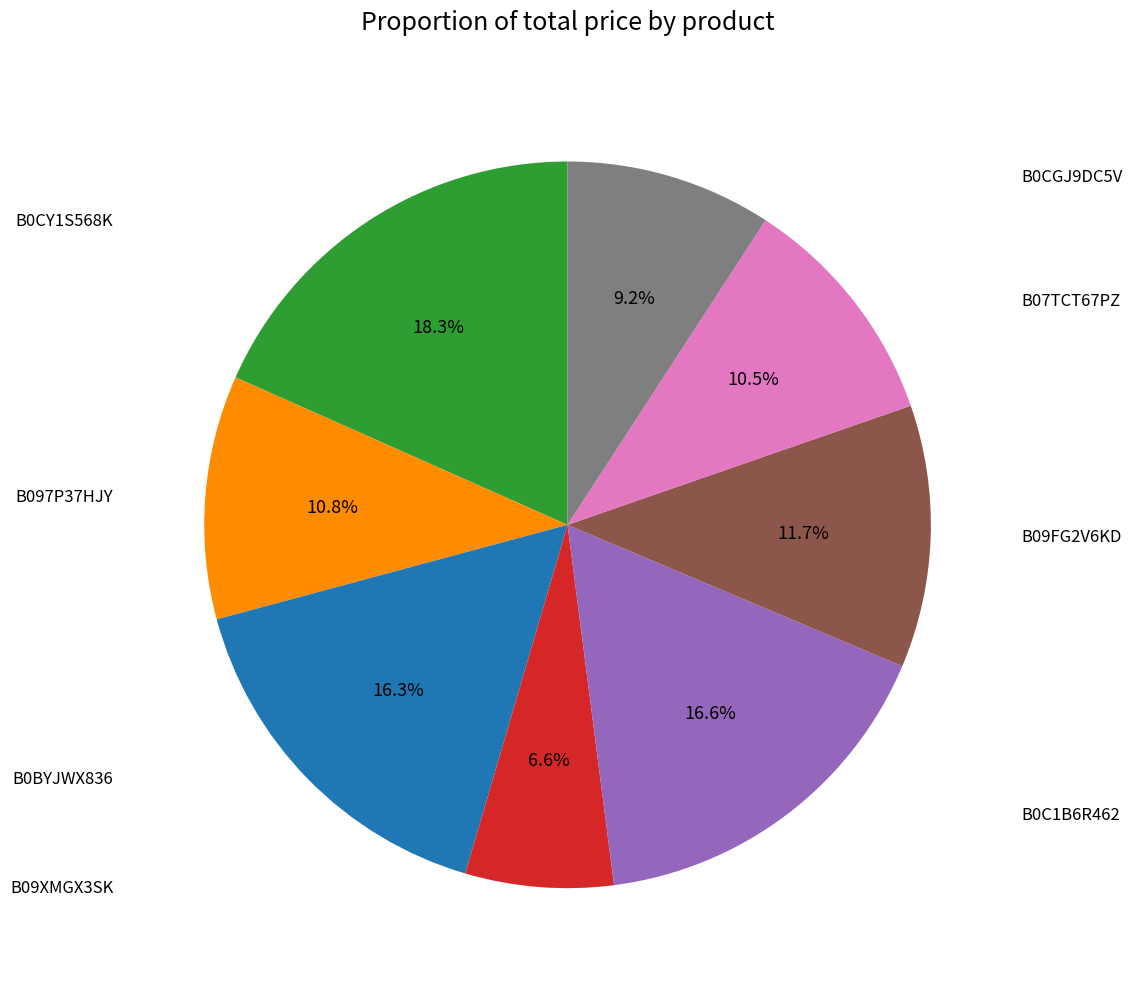

Is there any slice that represents more than half of the pie?

No